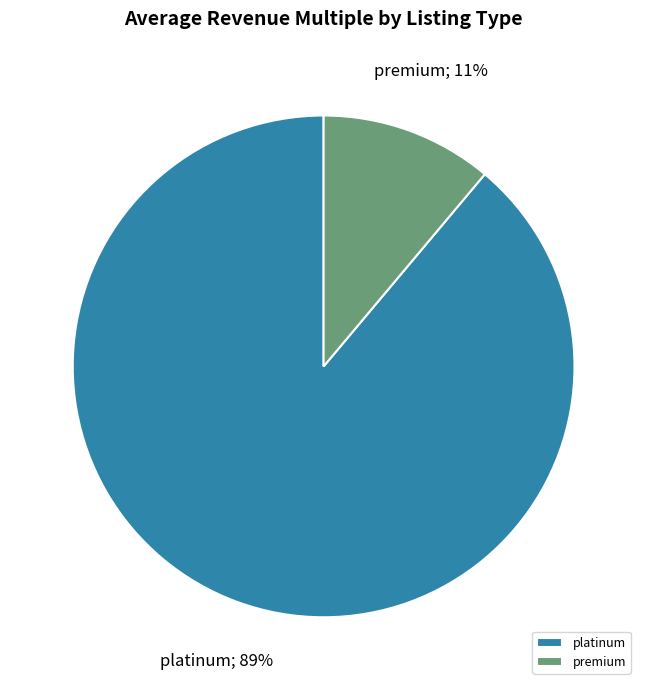

Is there any slice that represents more than half of the pie?

Yes